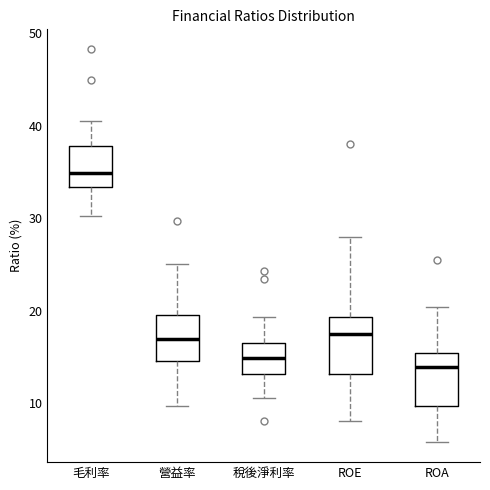

Reading left to right, transcribe this box plot: for each box, give where its median line is, the range the box spans, and where its two whiskers end, as read against the y-axis. The values are not printed on the chart, so give them approximately, as read against the axis.

毛利率: median 35, box 33 to 38, whiskers 30 to 41
營益率: median 17, box 15 to 20, whiskers 10 to 25
稅後淨利率: median 15, box 13 to 17, whiskers 11 to 19
ROE: median 18, box 13 to 19, whiskers 8 to 28
ROA: median 14, box 10 to 15, whiskers 6 to 20